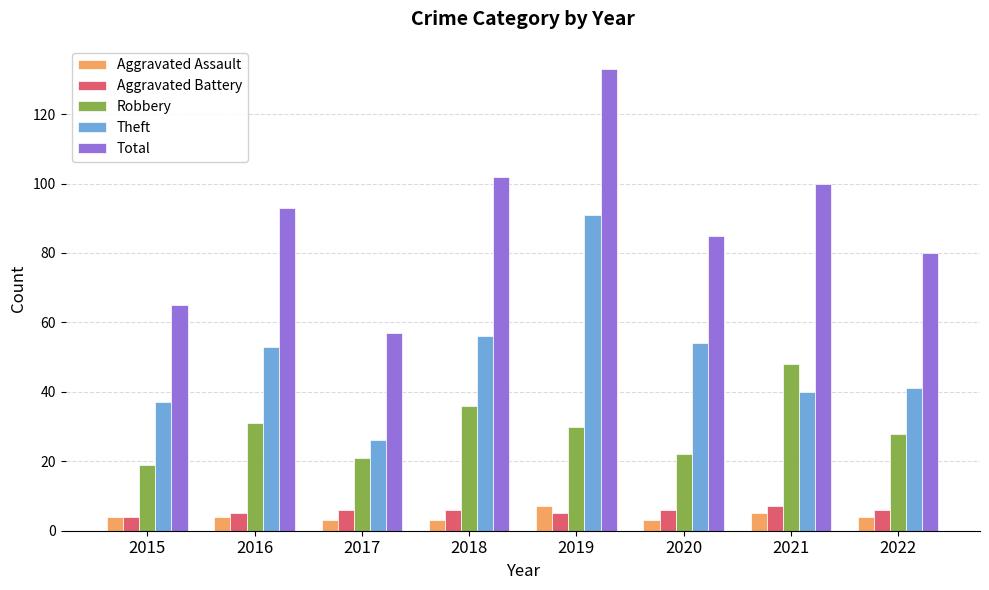

True or false: Aggravated Assault has a value of 5 at 2021.

True